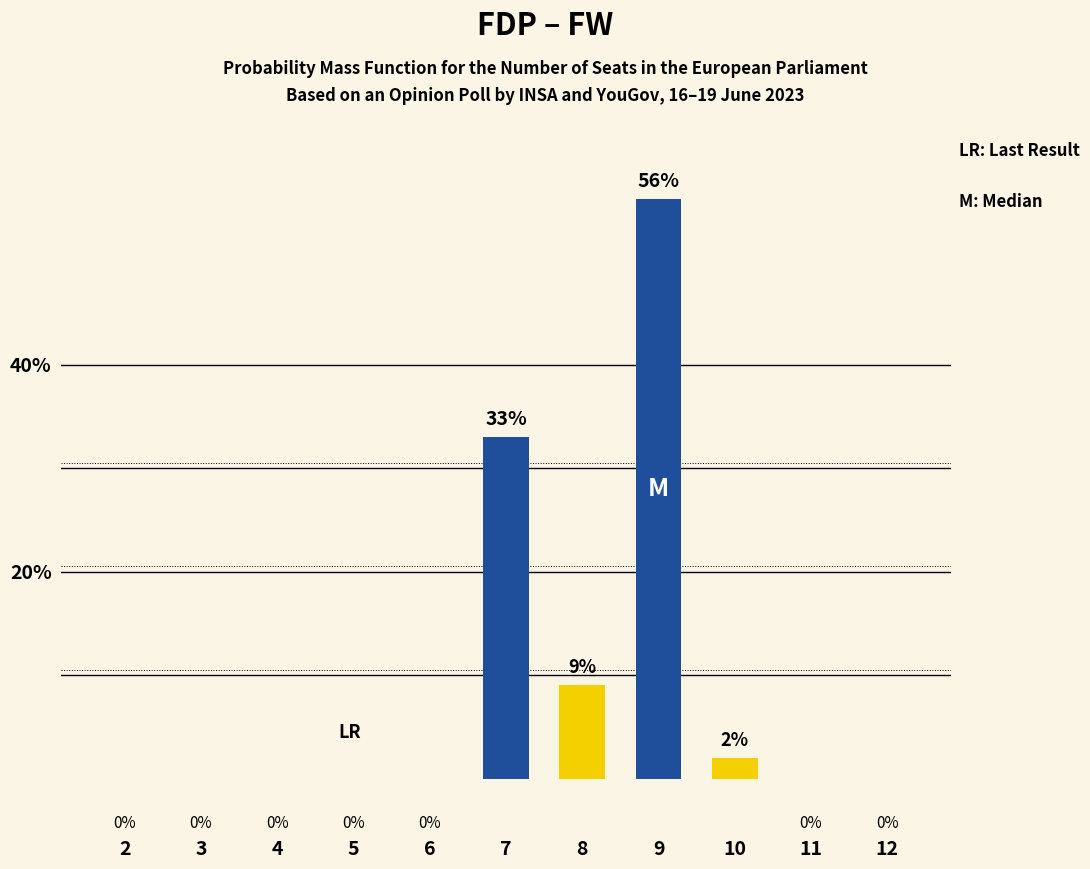

The chart shows a value of 13 at 7. True or false?

False